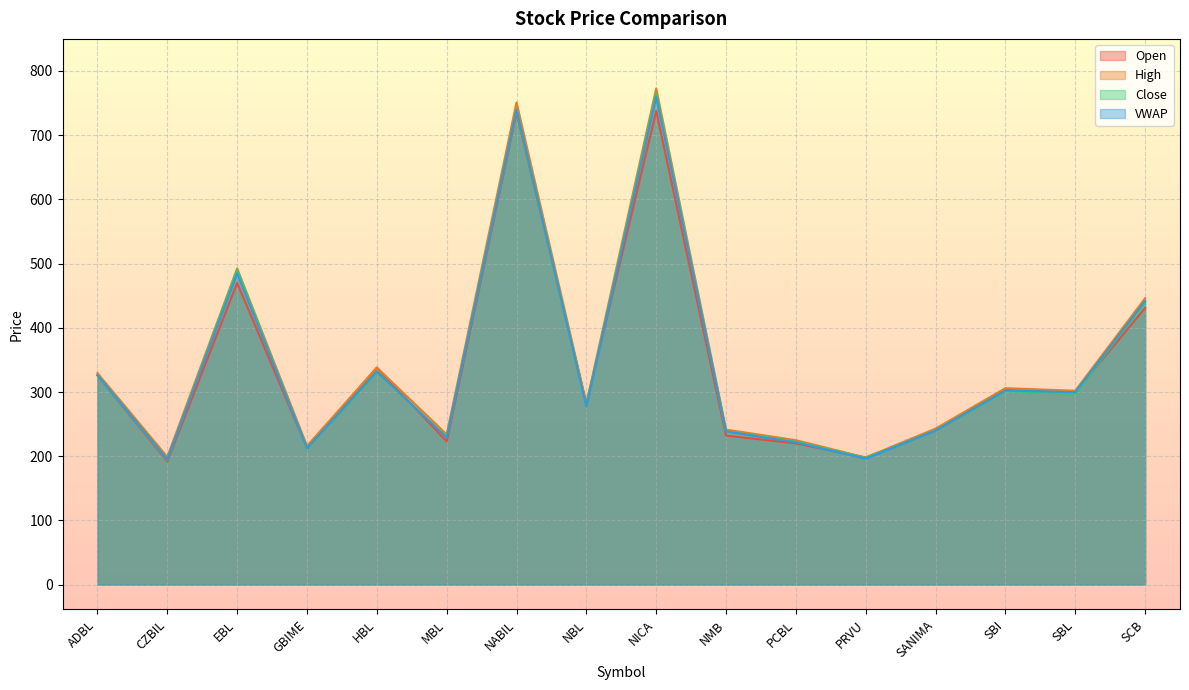

What is the difference between the highest and lowest values at PRVU?

1.8